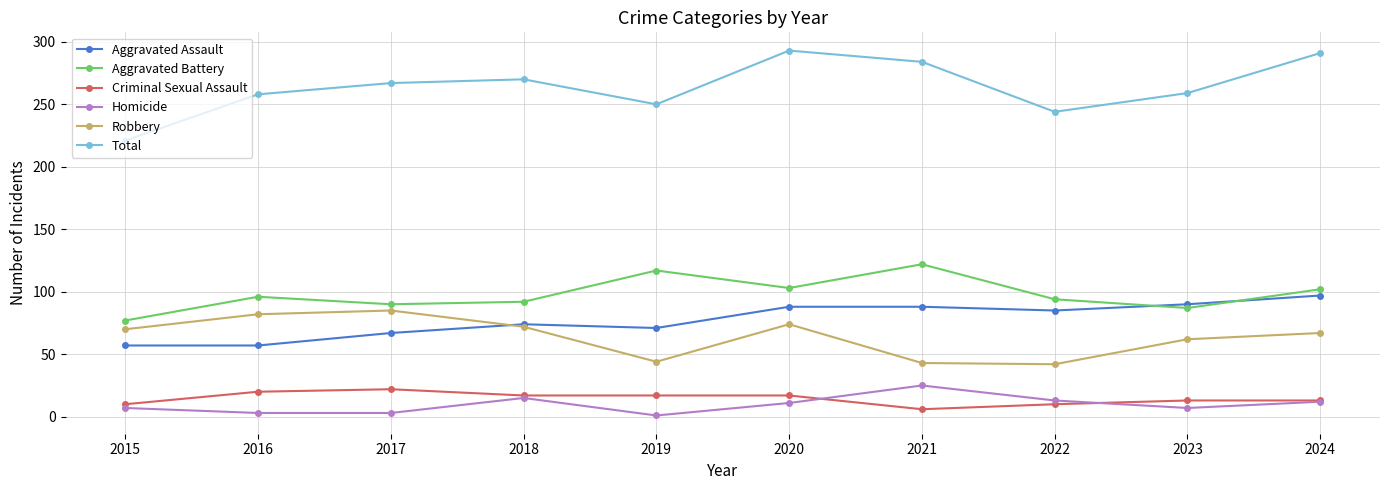

What is the value of the Aggravated Assault point at the 7th from the left?

88